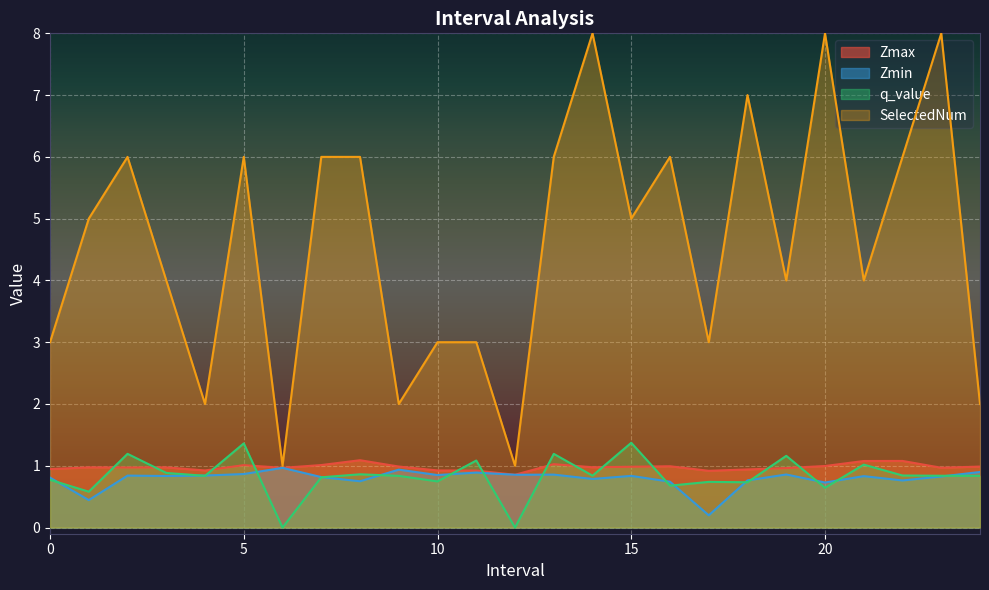

What is the difference between the highest and lowest values at 18?

6.3